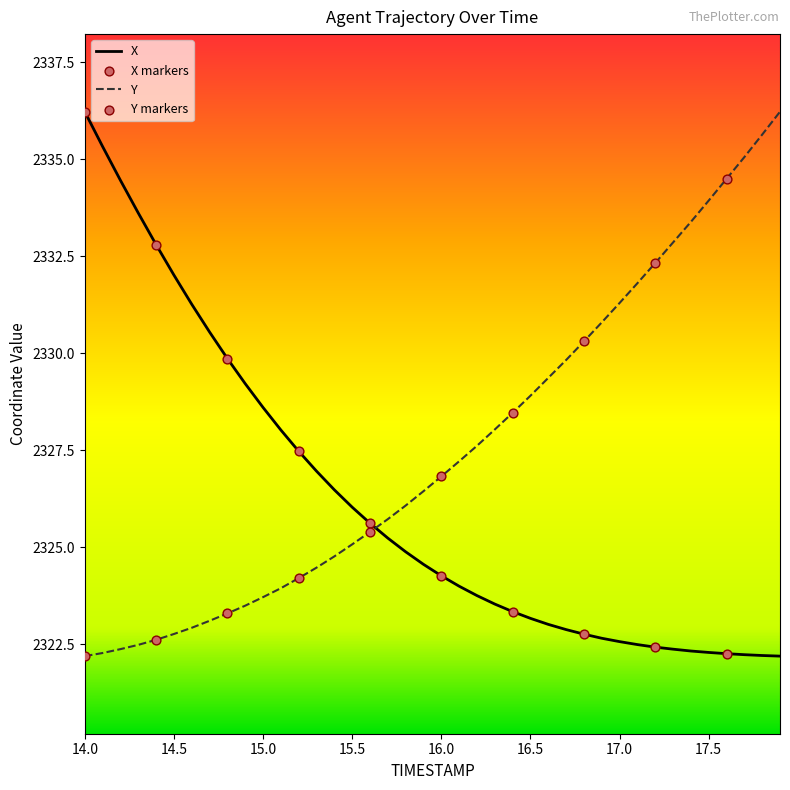

At how many categories does at least one series exceed 2323?

40